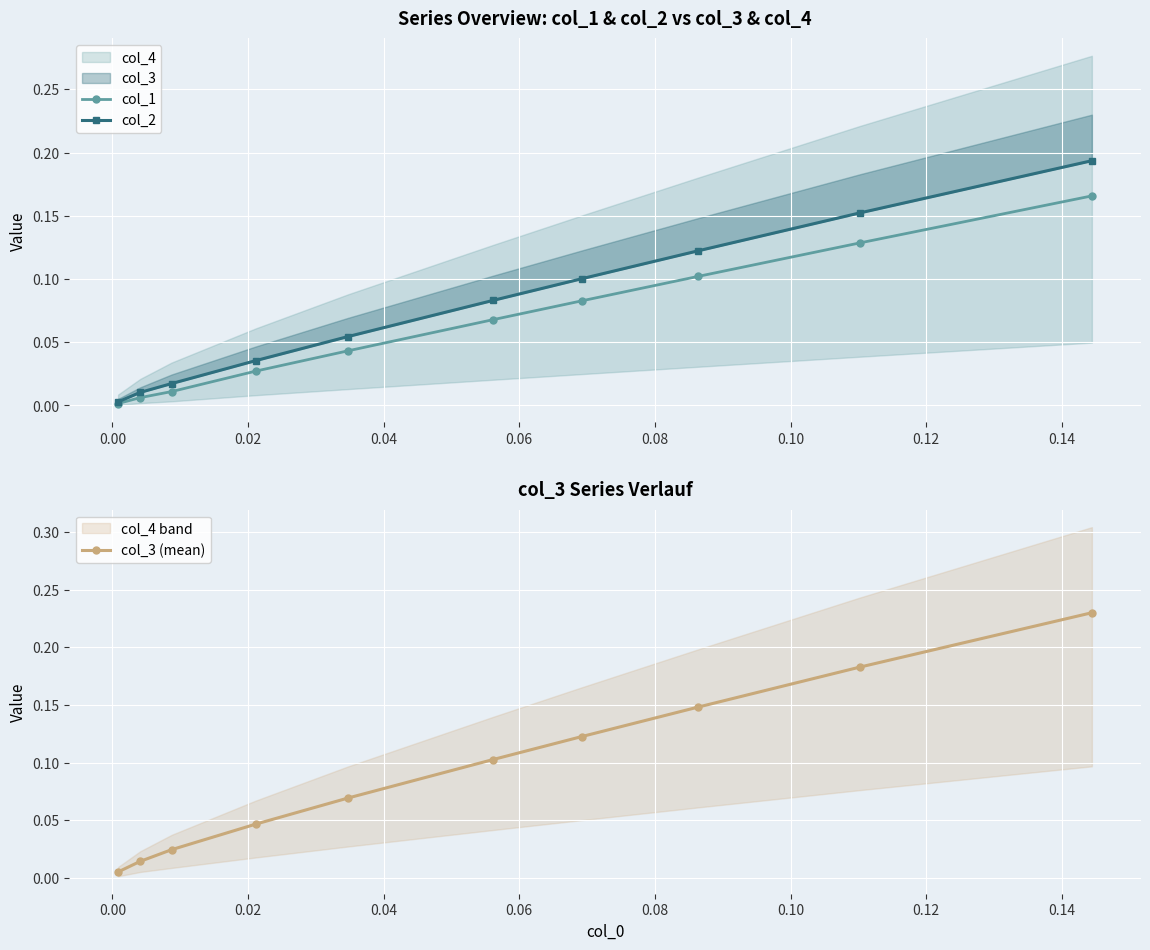

True or false: col_3 (mean) has more than 0 interior local peaks.

False